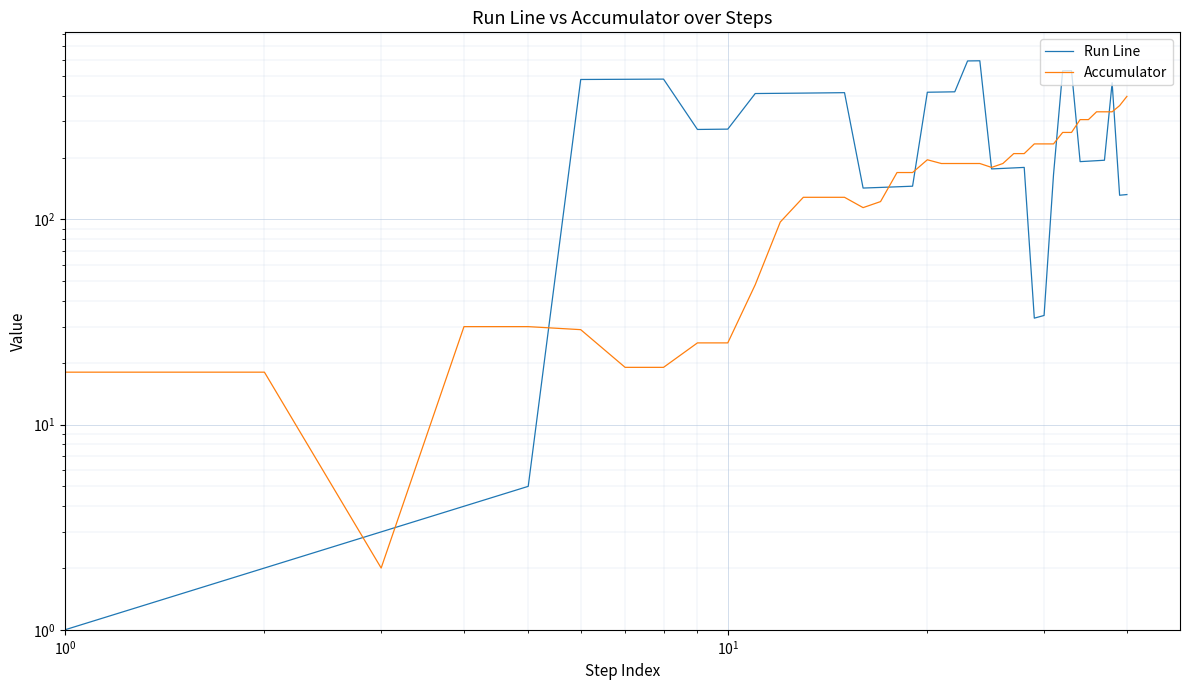

Reading right to left, transcribe all the data shown in this chart.

Run Line: 132	131	463	194	193	192	191	530	529	165	34	33	179	178	177	176	592	591	418	417	416	145	144	143	142	414	413	412	411	410	275	274	482	481	480	5	4	3	2	1
Accumulator: 397	358	334	334	334	306	306	265	265	233	233	233	209	209	187	179	187	187	187	187	195	169	169	122	114	128	128	128	97	48	25	25	19	19	29	30	30	2	18	18